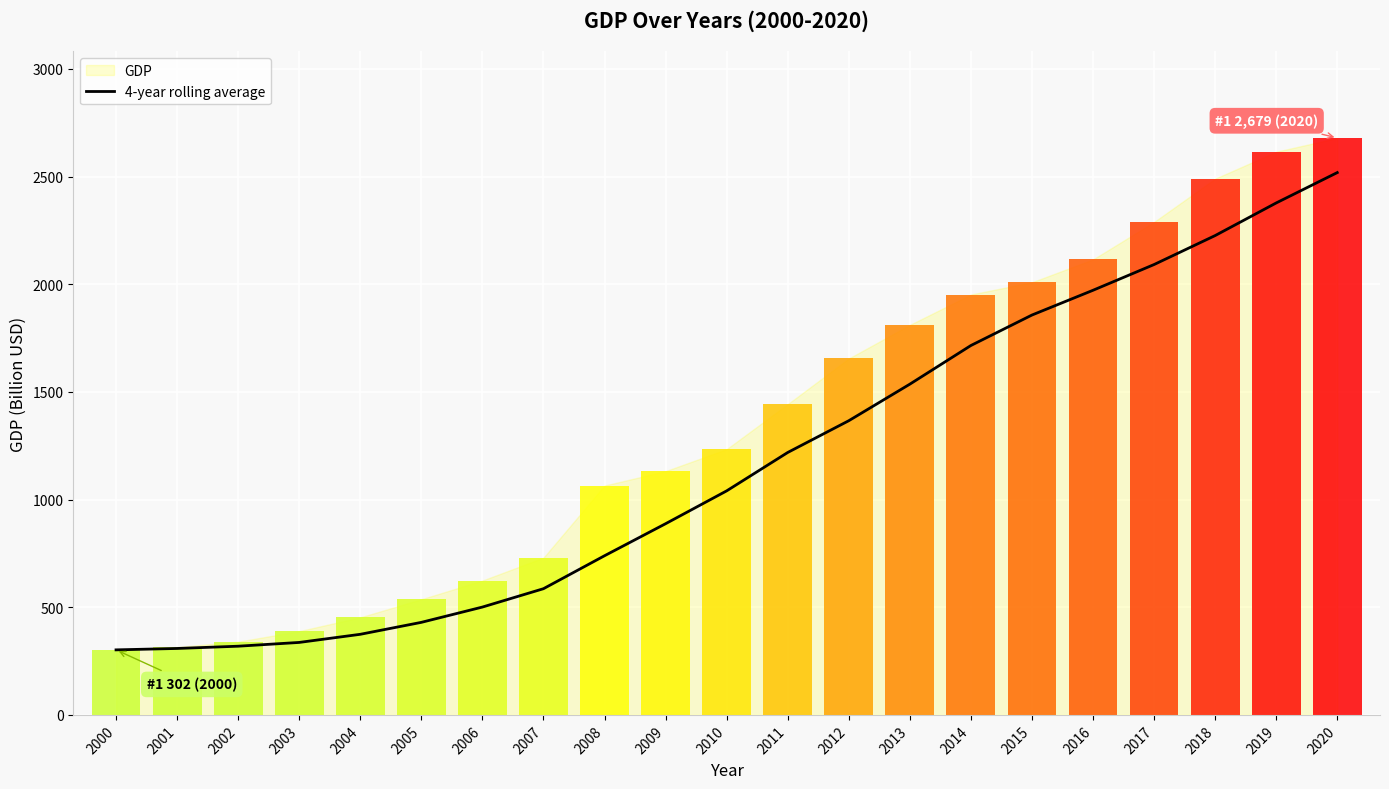

The chart shows a value of 1715.2 at 2014. True or false?

True